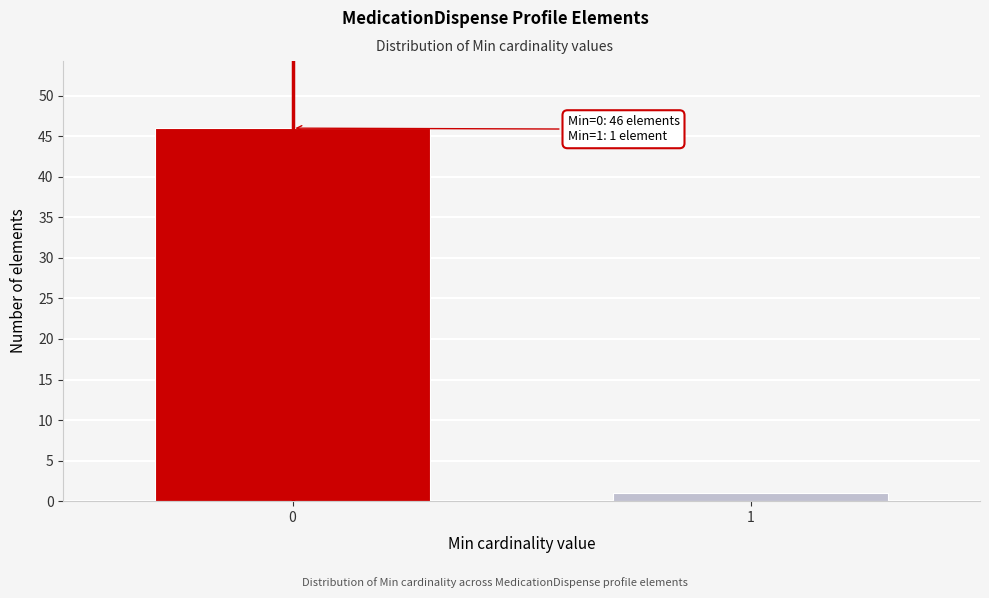

Reading right to left, extract all data points from this chart.

1=1	0=46